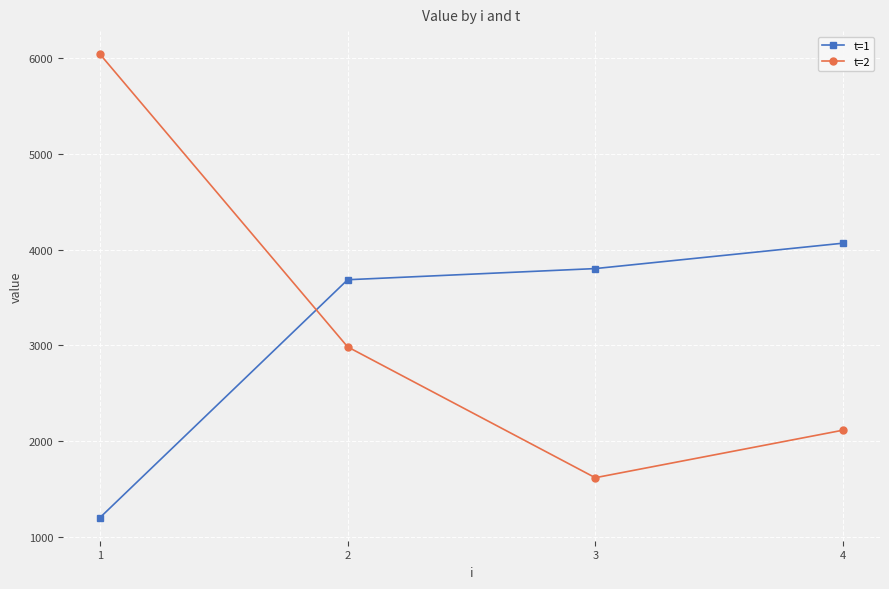

At how many categories does at least one series exceed 3346?

4